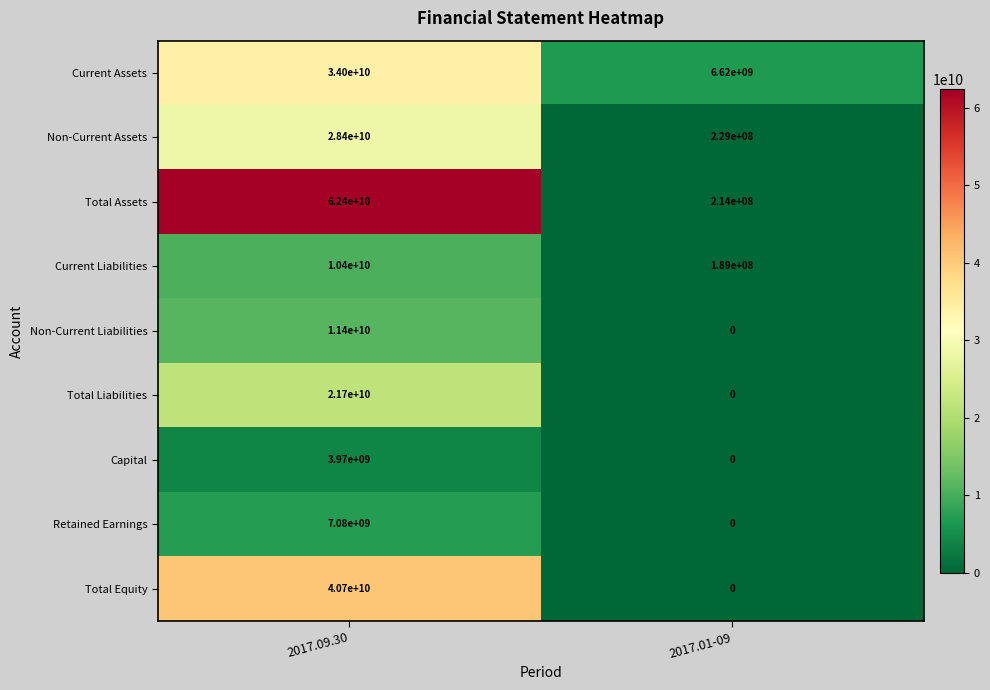

Is the value of Current Liabilities at 2017.01-09 greater than the value of Retained Earnings at 2017.01-09?

Yes